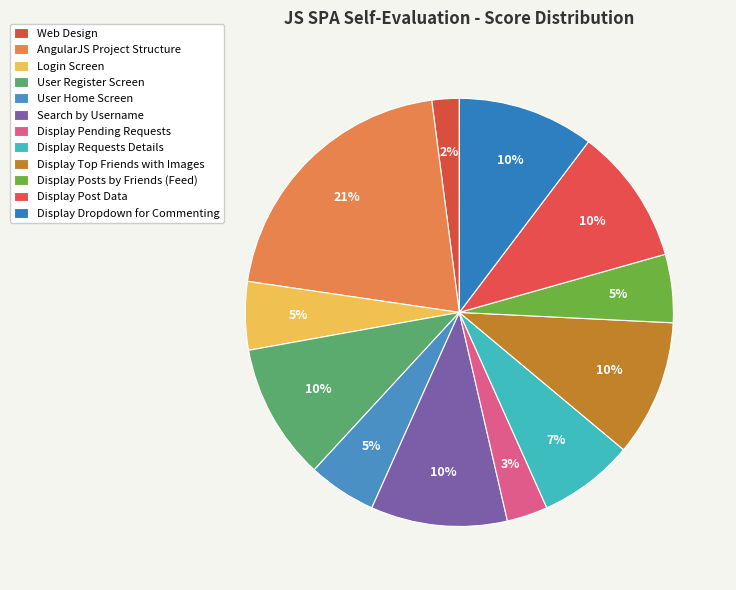

What is the ratio of the value at User Home Screen to the value at User Register Screen?

0.5